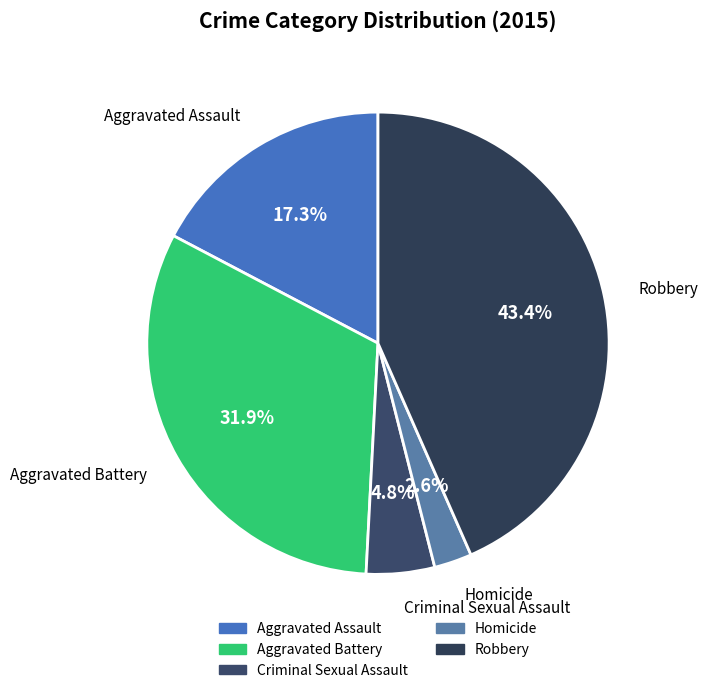

Does Robbery represent more than half of the total?

No